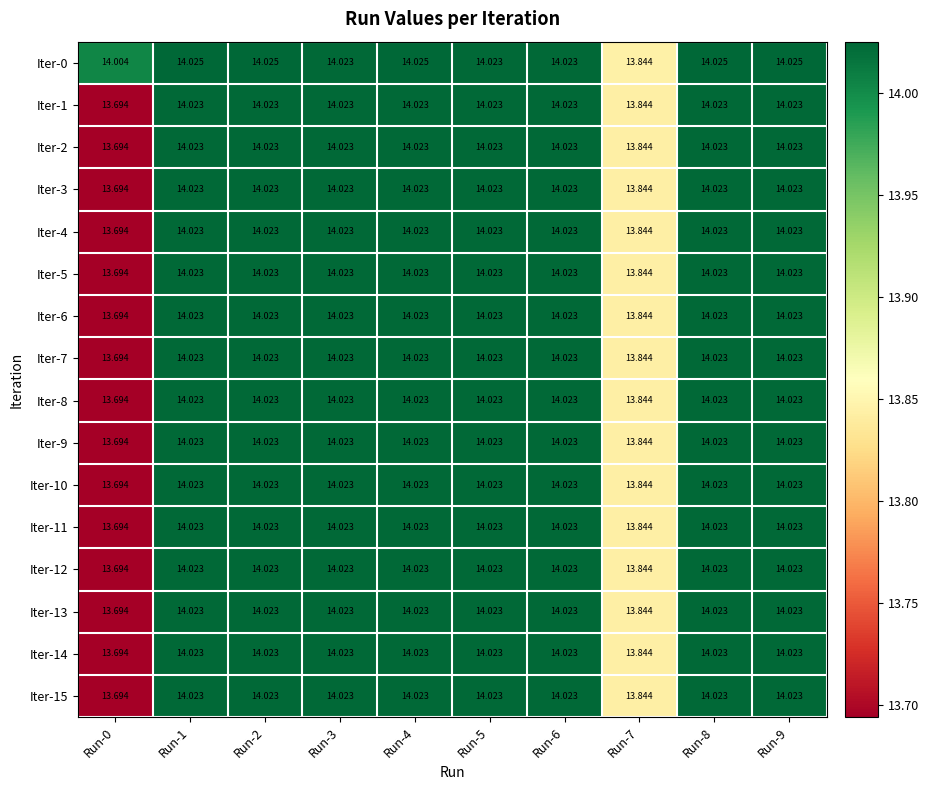

How many categories are shown in the chart?

10